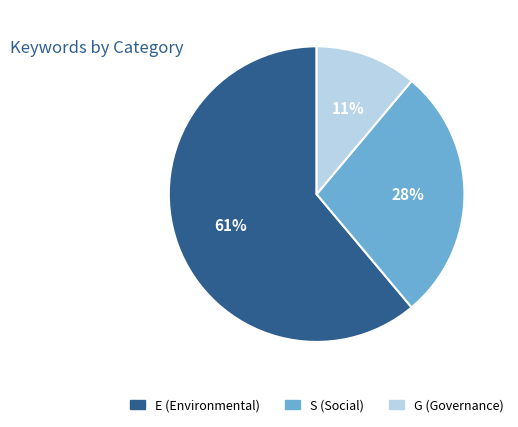

Which slice is the smallest?

G